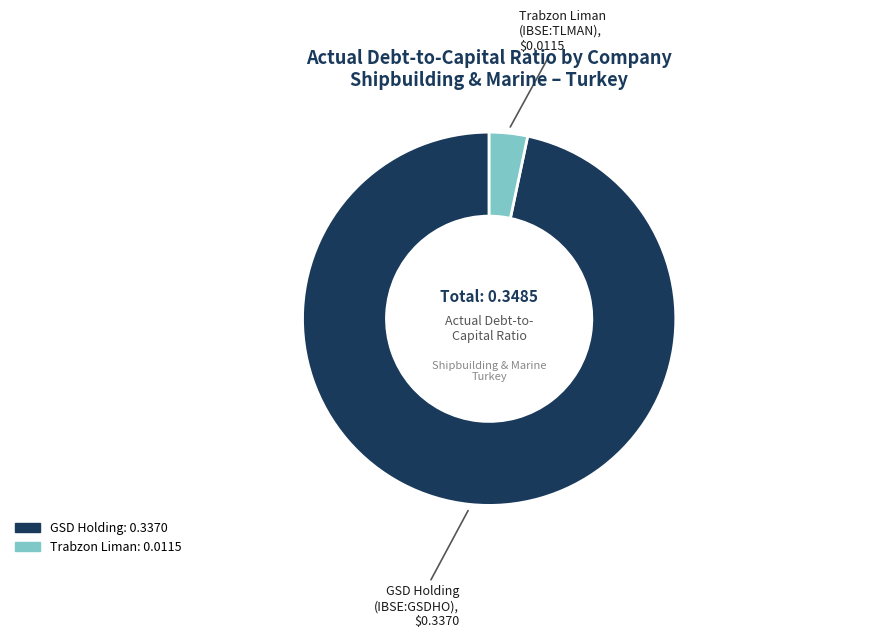

Does any single category account for the majority?

Yes